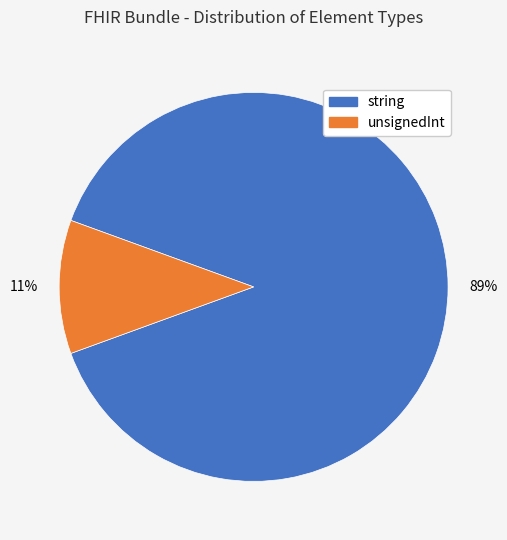

To the nearest percent, what is the difference between the largest and smallest slice percentages?

78%